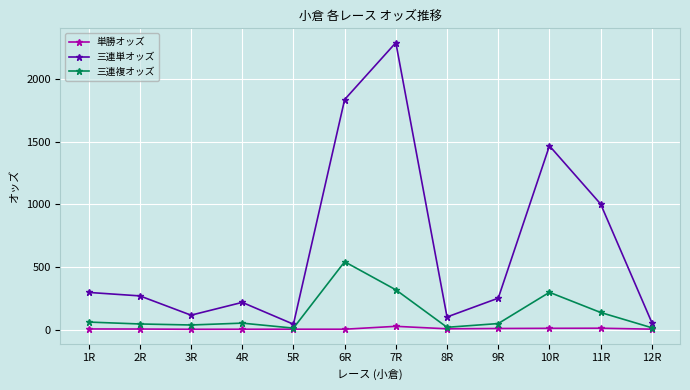

How many lines are shown in the chart?

3